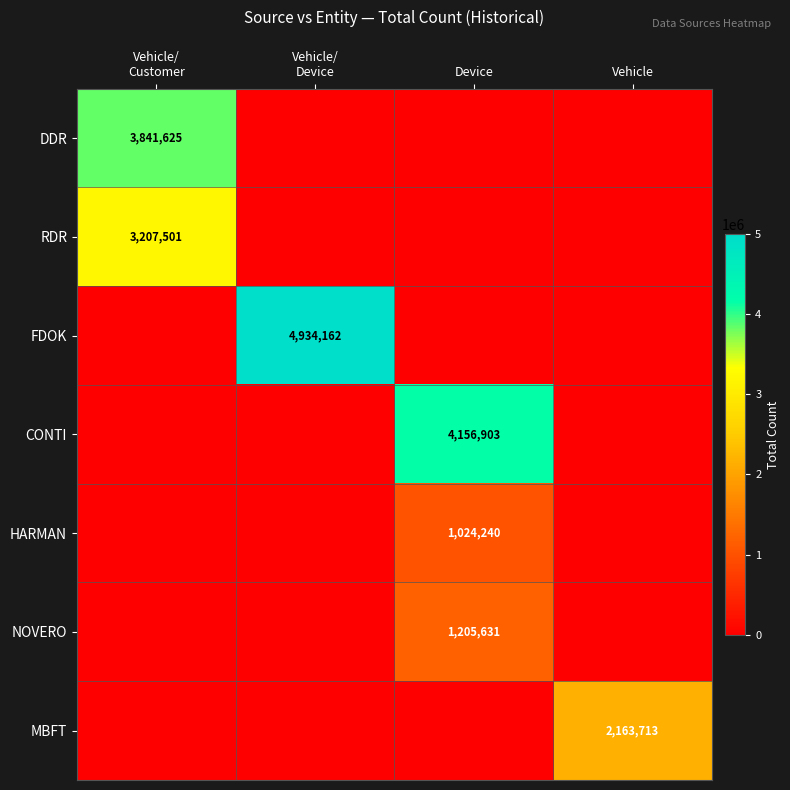

The CONTI series shows 4156903 at Device. True or false?

True